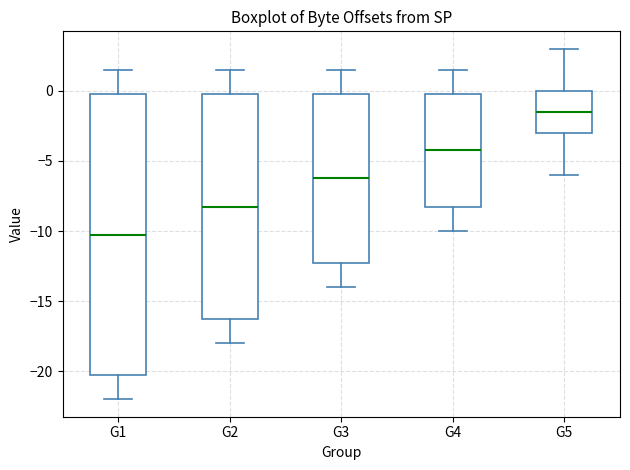

Which box is the tallest, from its lower edge to its upper edge?

G1